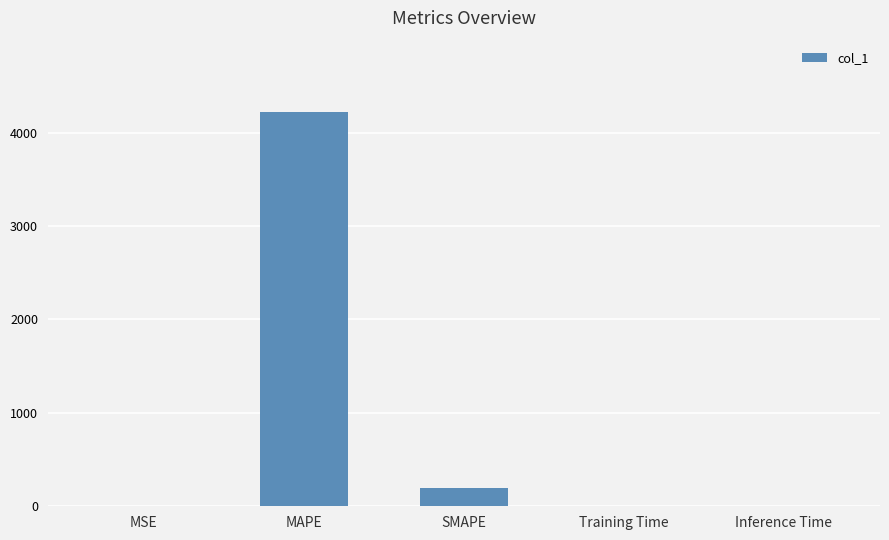

Which category has the highest value across all series?

MAPE